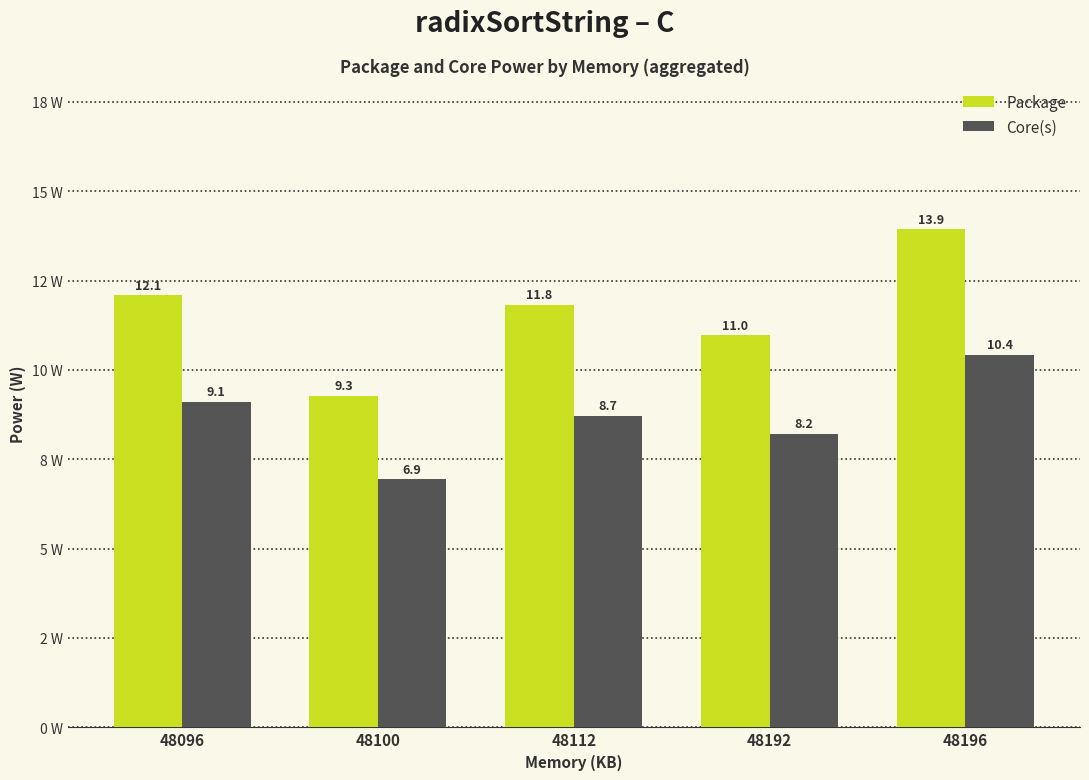

Does the chart contain stacked bars?

No